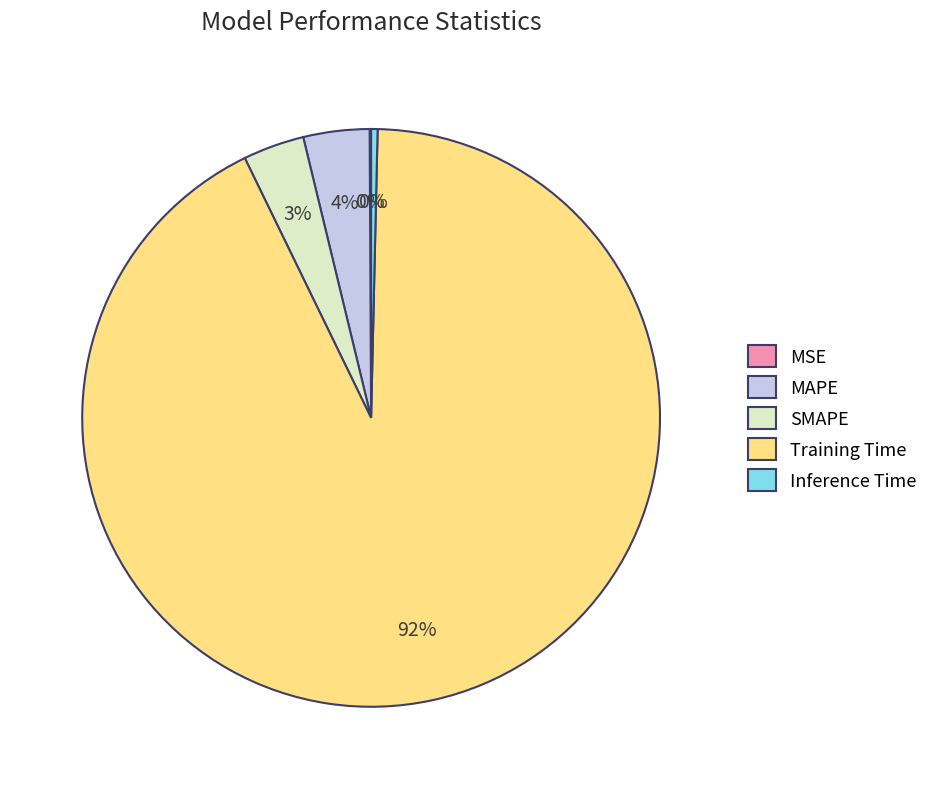

Is there any slice that represents more than half of the pie?

Yes